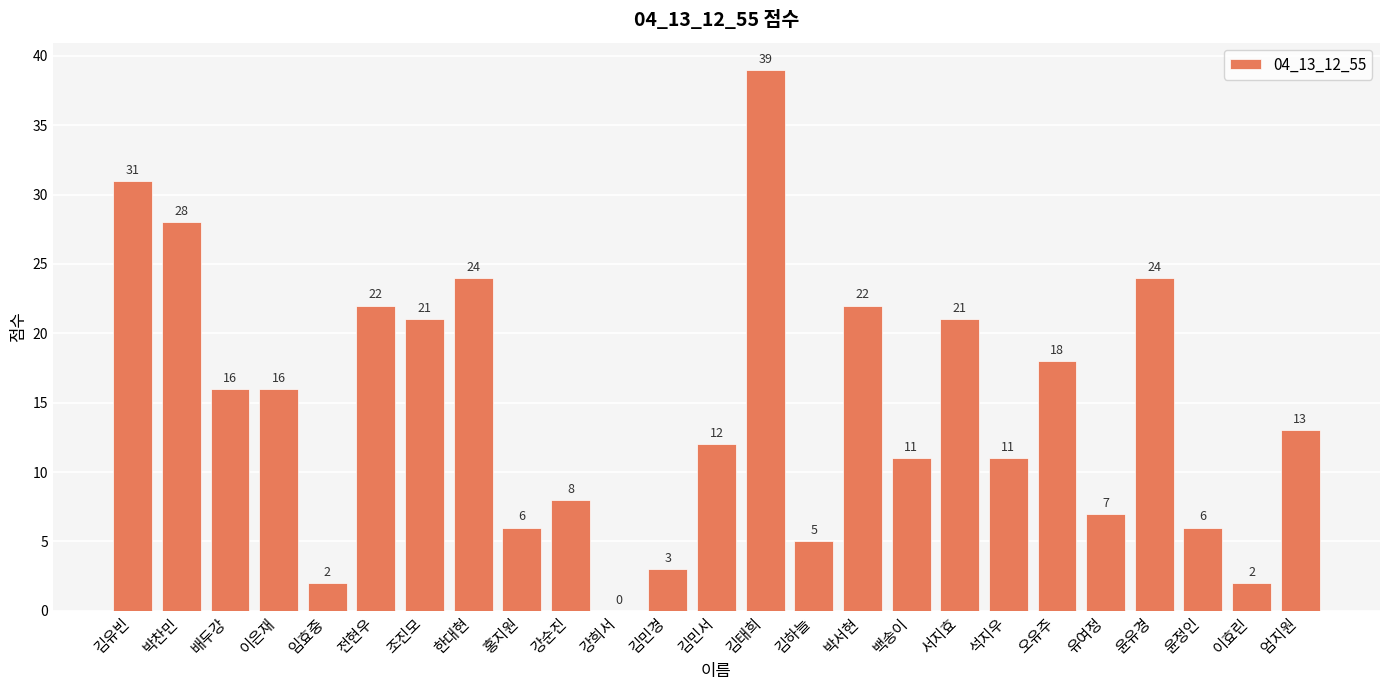

Does the chart contain stacked bars?

No